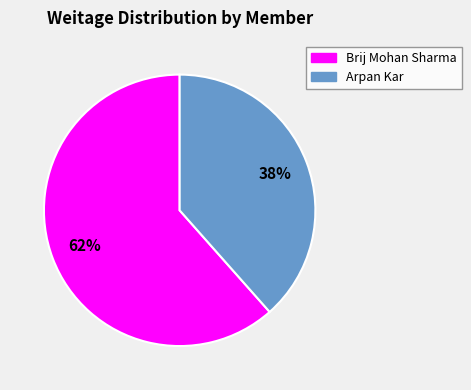

To the nearest percent, what is the average slice percentage?

50%